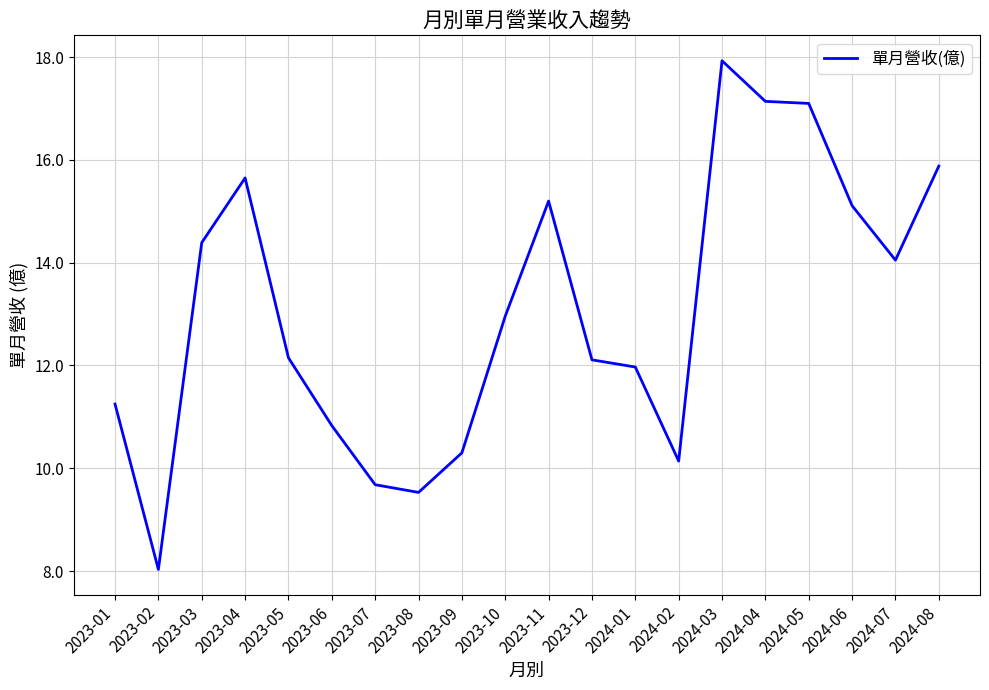

Between 2023-08 and 2024-03, which is larger?

2024-03